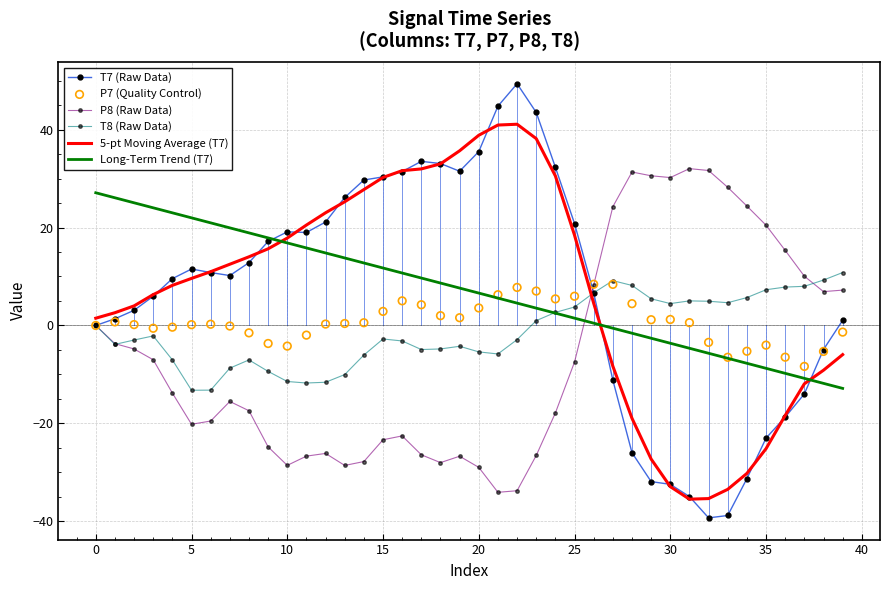

Is it true that 5-pt Moving Average (T7) equals -25.1 at 35?

True